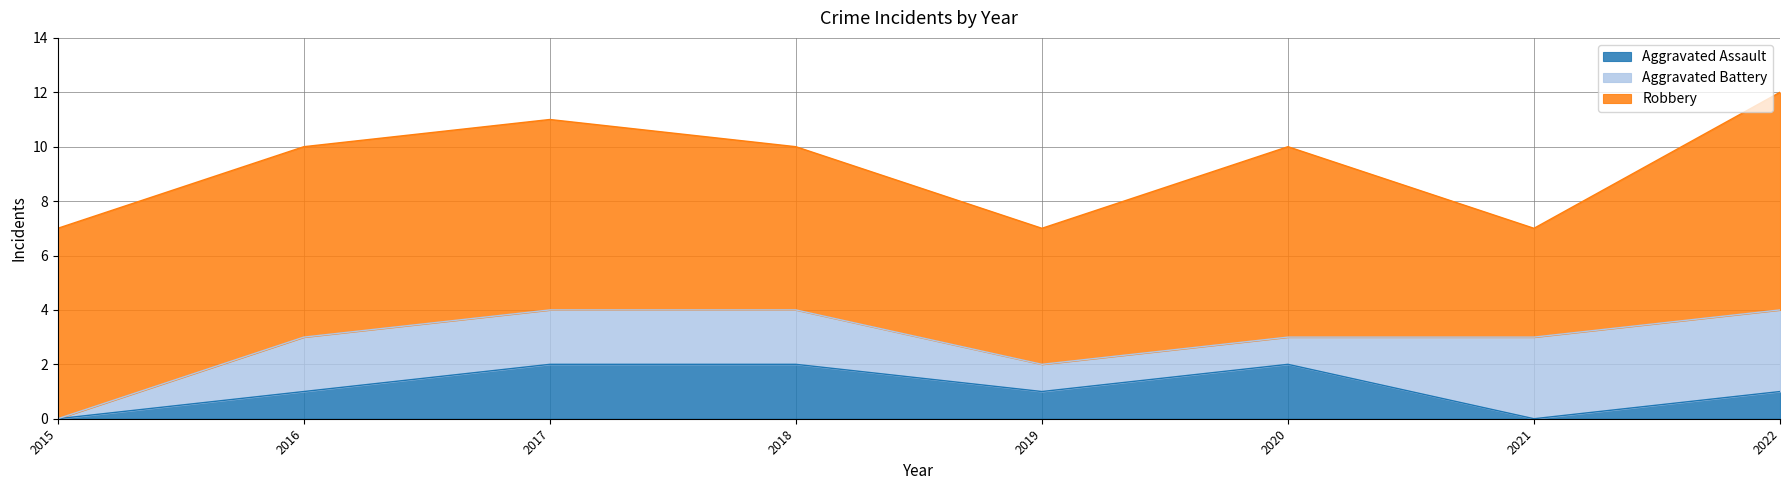

True or false: Aggravated Battery has a value of 2 at 2017.

True